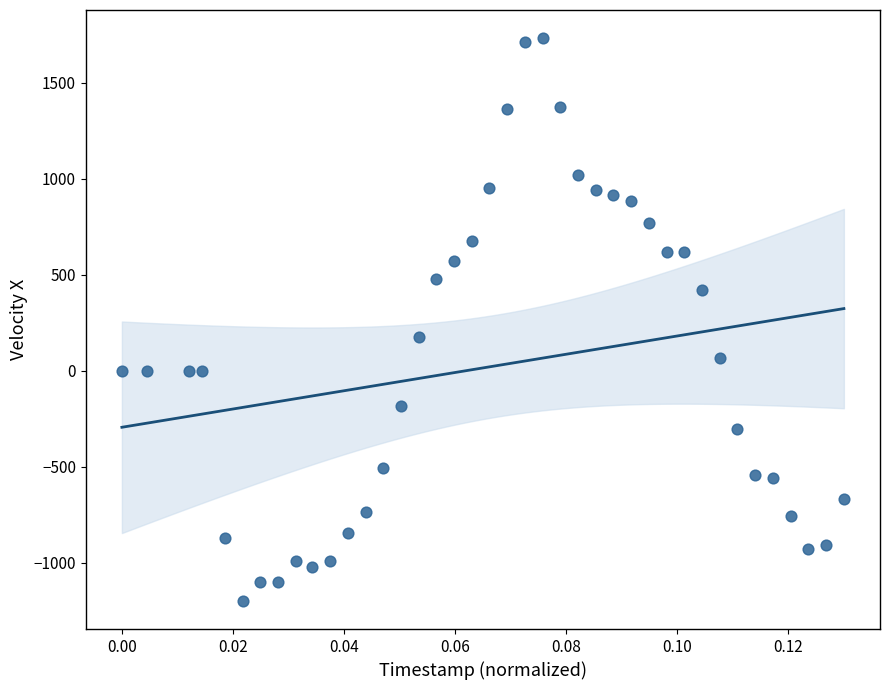

What is the range of Y values (max minus min)?

2930.1